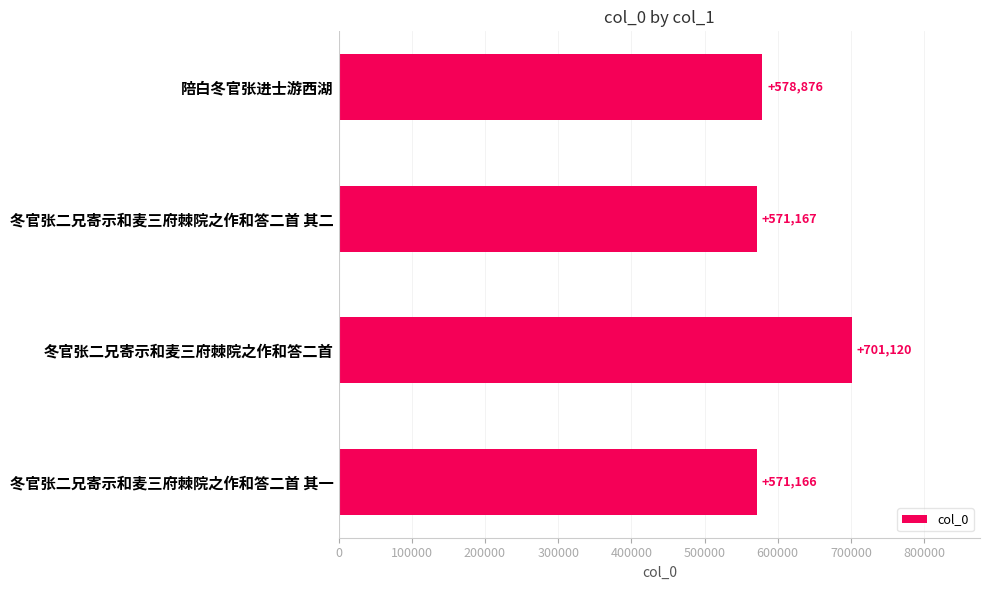

What is the difference between the maximum and minimum values?

129954